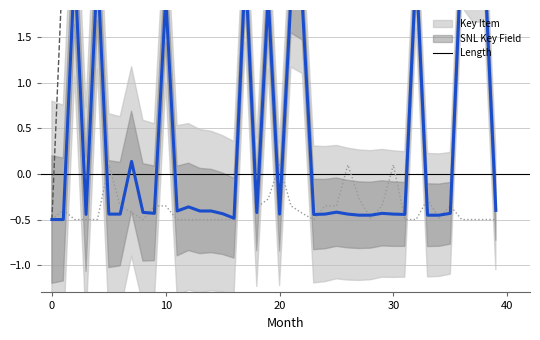

What are all the series names shown in the legend?

Key Item, SNL Key Field, Length